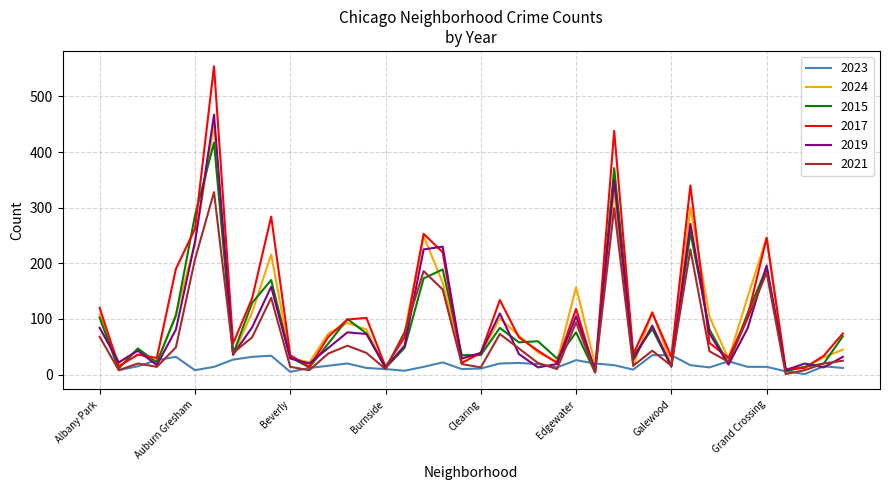

Does the chart display data point markers on the line(s)?

No